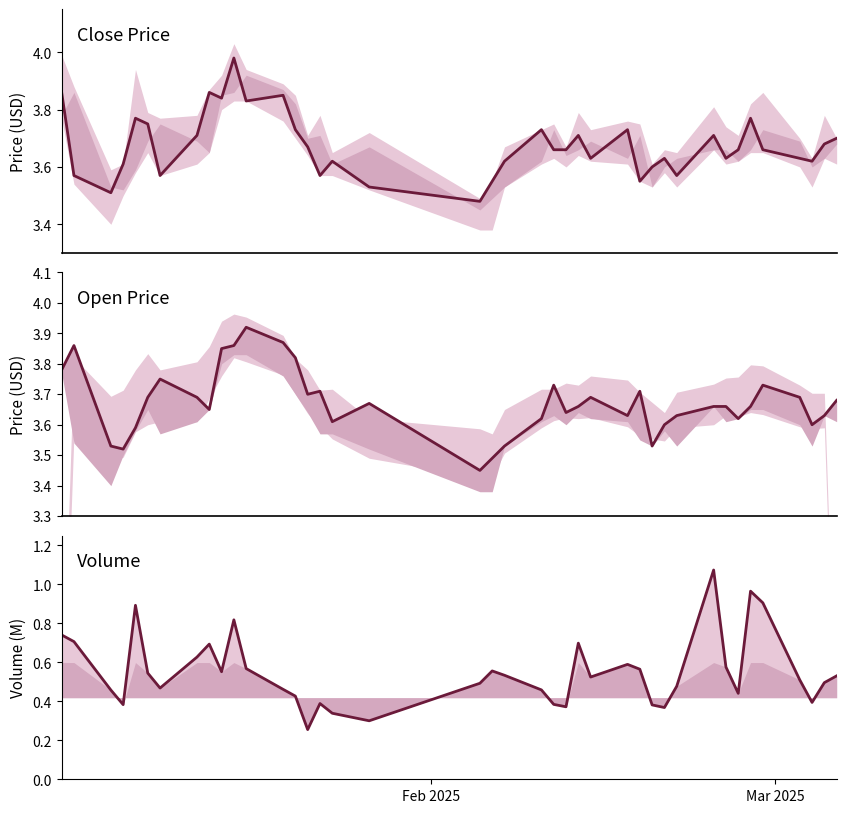

What is the spread (max minus min) of values at Feb 2025?

3.1